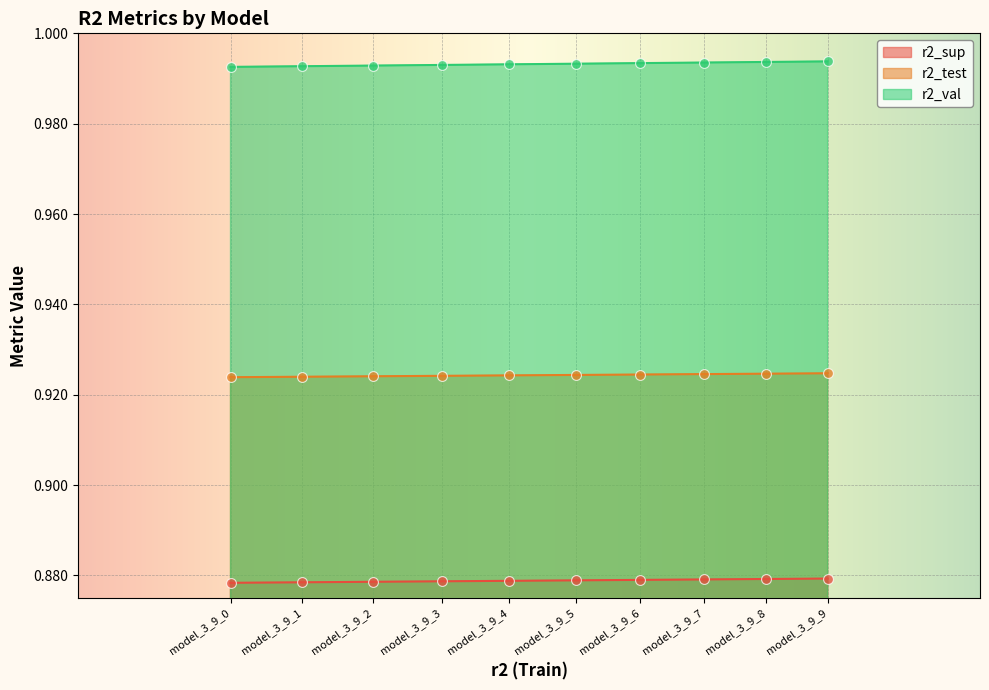

What are all the series names shown in the legend?

r2_sup, r2_test, r2_val